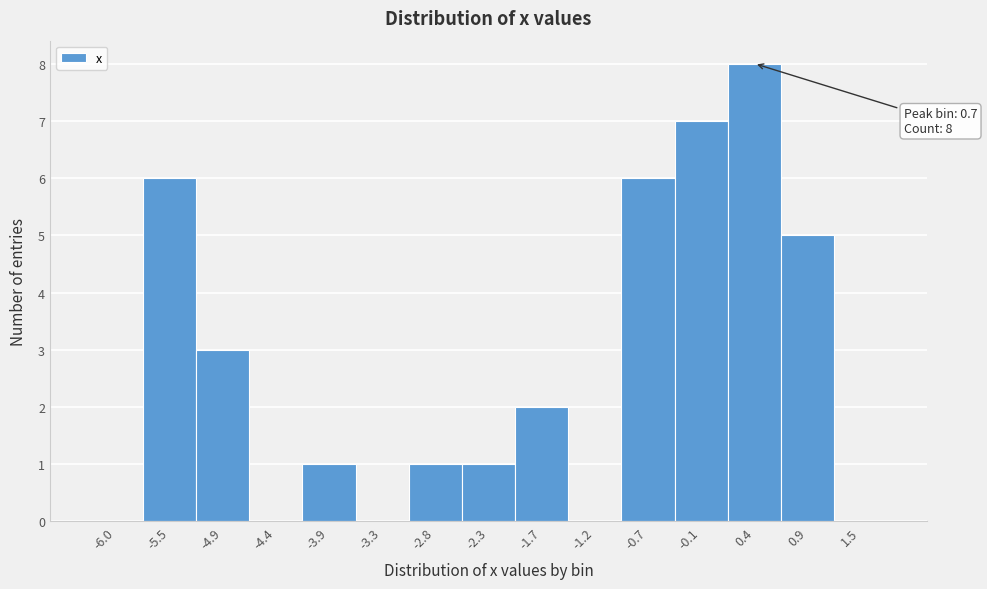

Reading left to right, what are all the values shown in this chart?

-6.0=0	-5.5=6	-4.9=3	-4.4=0	-3.9=1	-3.3=0	-2.8=1	-2.3=1	-1.7=2	-1.2=0	-0.7=6	-0.1=7	0.4=8	0.9=5	1.5=0